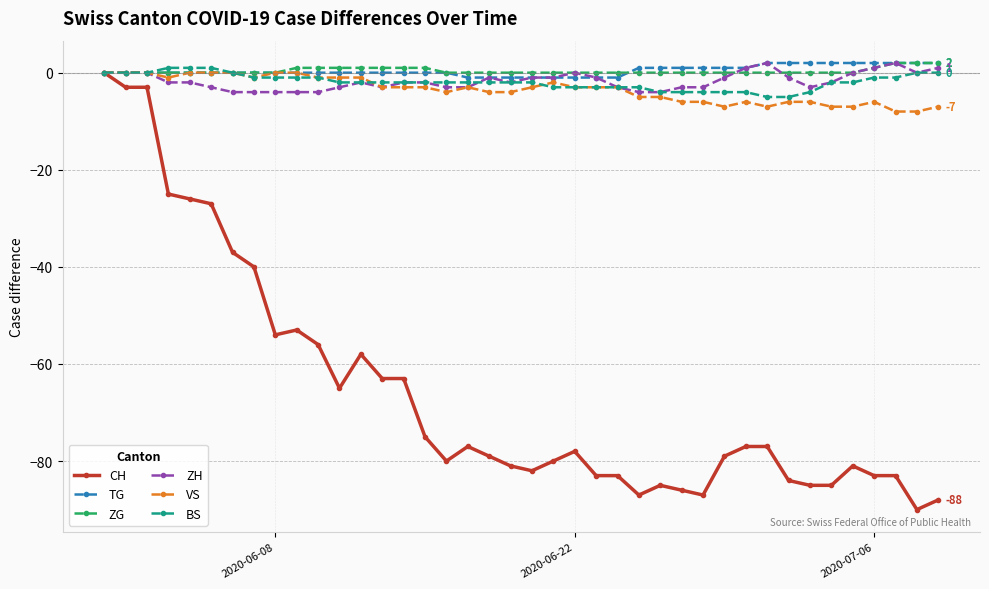

After their last crossing, which series has the higher values: BS or ZH?

ZH